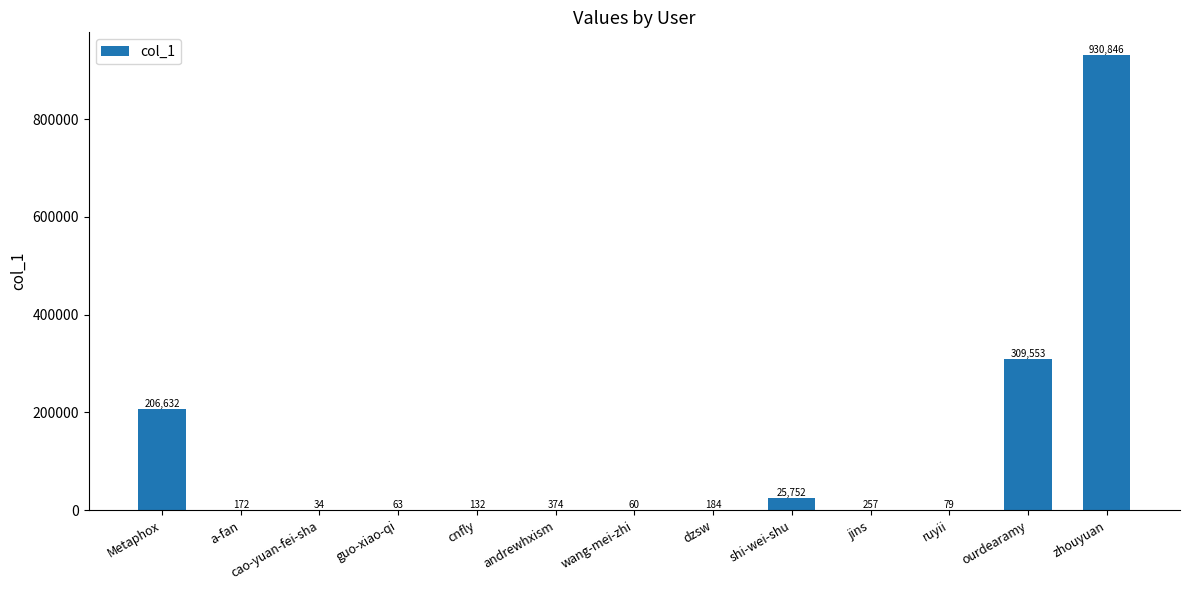

What is the change in value from andrewhxism to ruyii?

-295